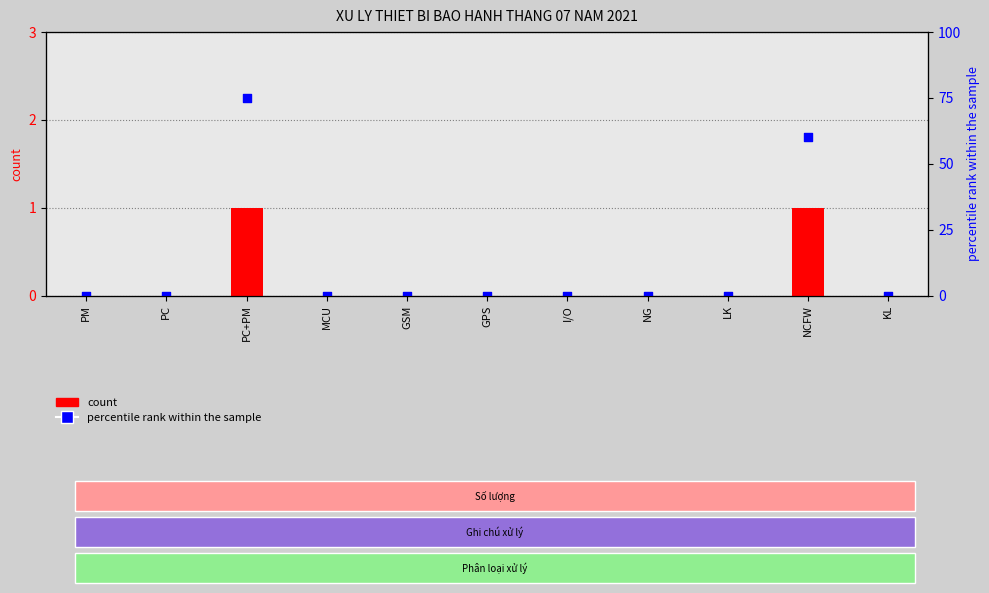

Which series contains the highest Y value?

percentile rank within the sample